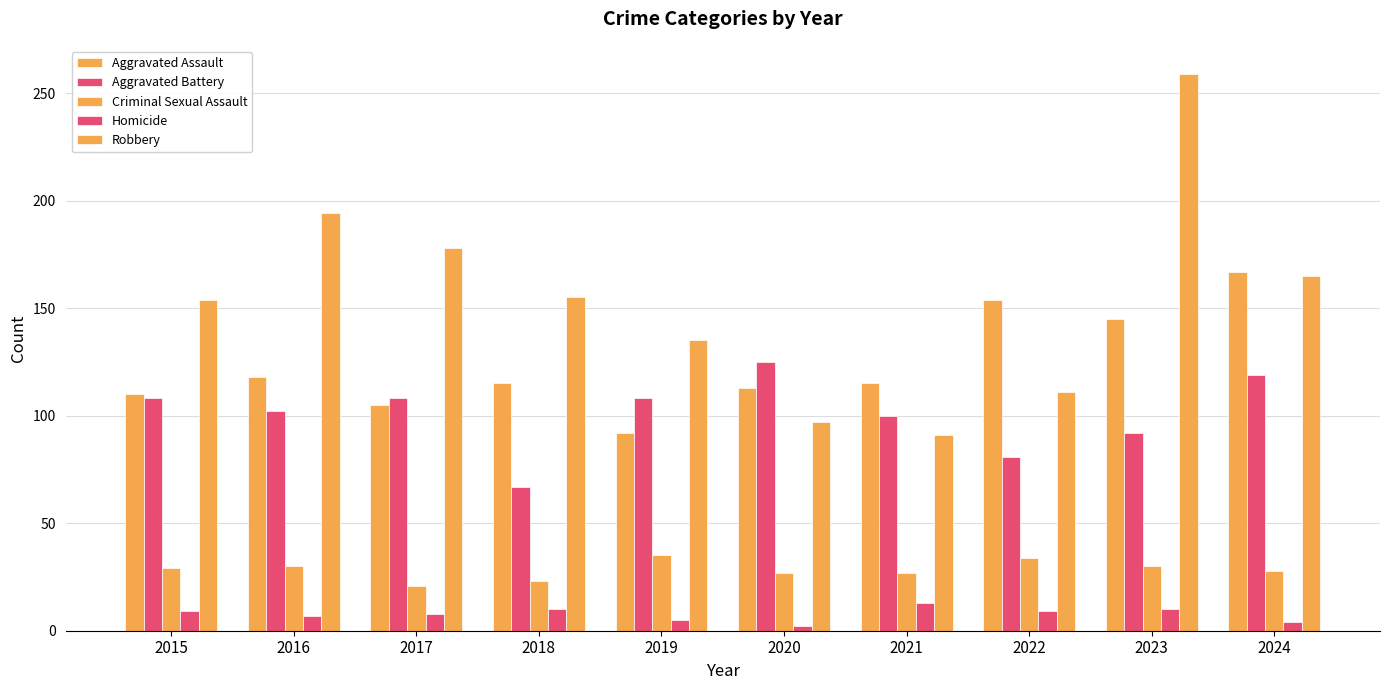

How many series are shown in this chart?

5